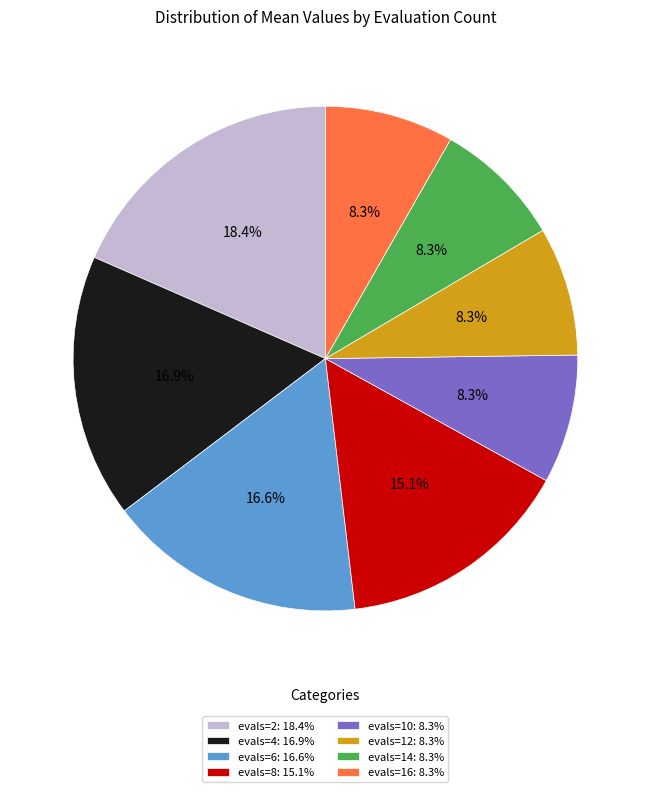

Do evals=8: 15.1% and evals=6: 16.6% together represent more than half of the pie?

No